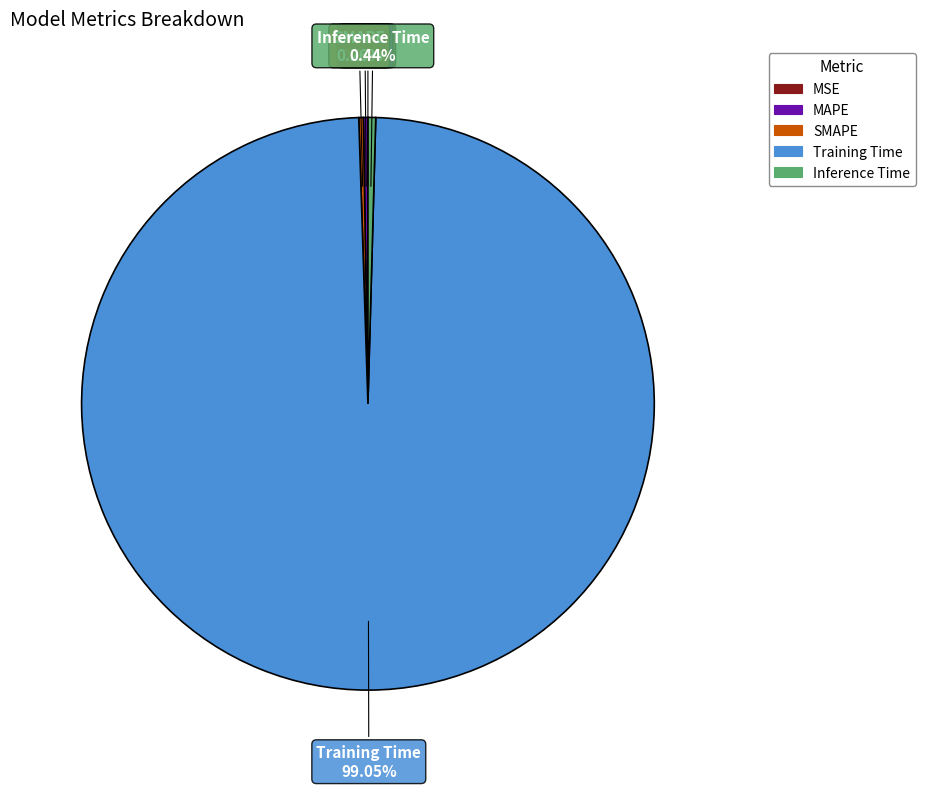

Does any single category account for the majority?

Yes